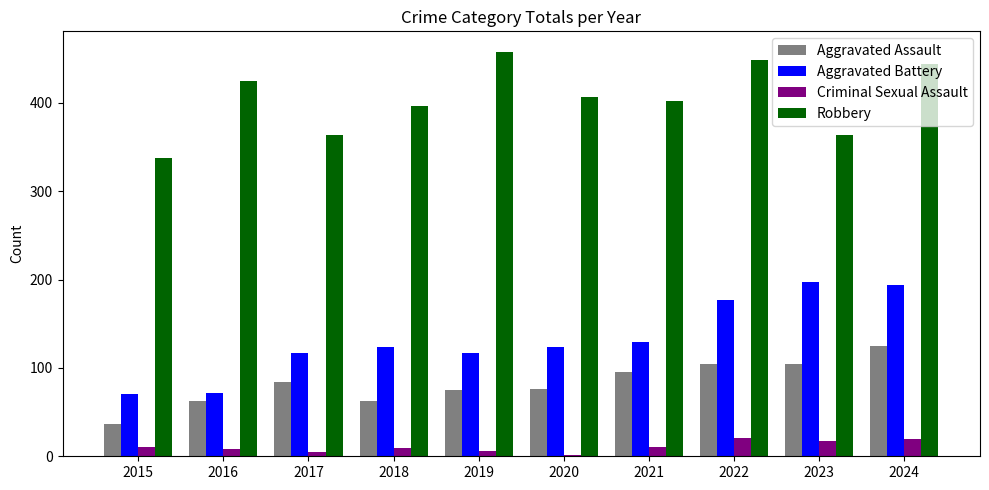

What are all the series names shown in the legend?

Aggravated Assault, Aggravated Battery, Criminal Sexual Assault, Robbery